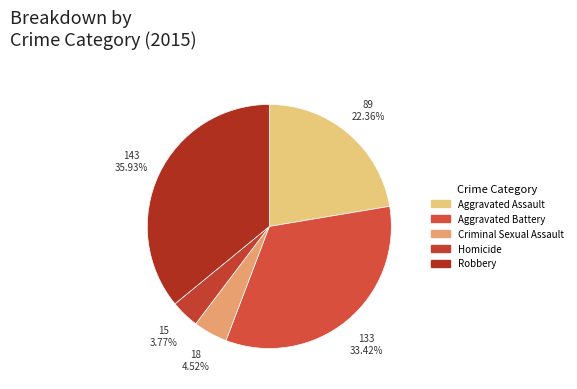

Which slice is the smallest?

Homicide